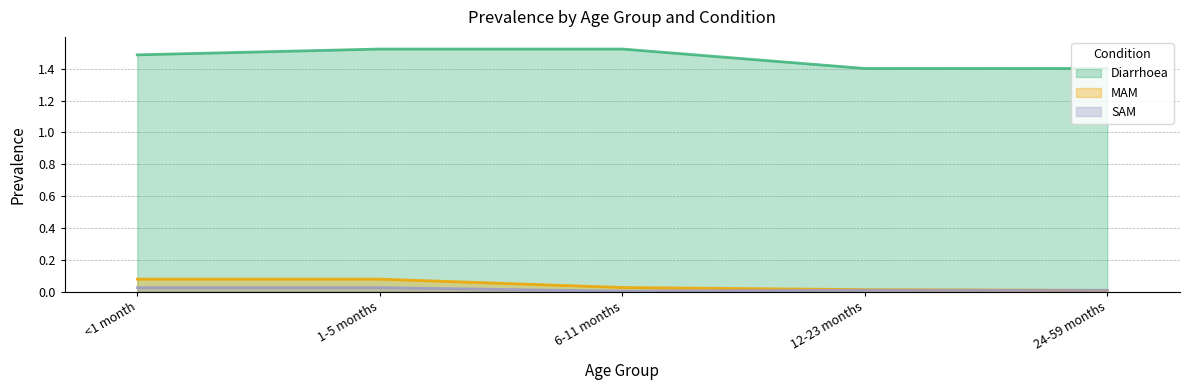

True or false: Diarrhoea and MAM cross at least once.

False